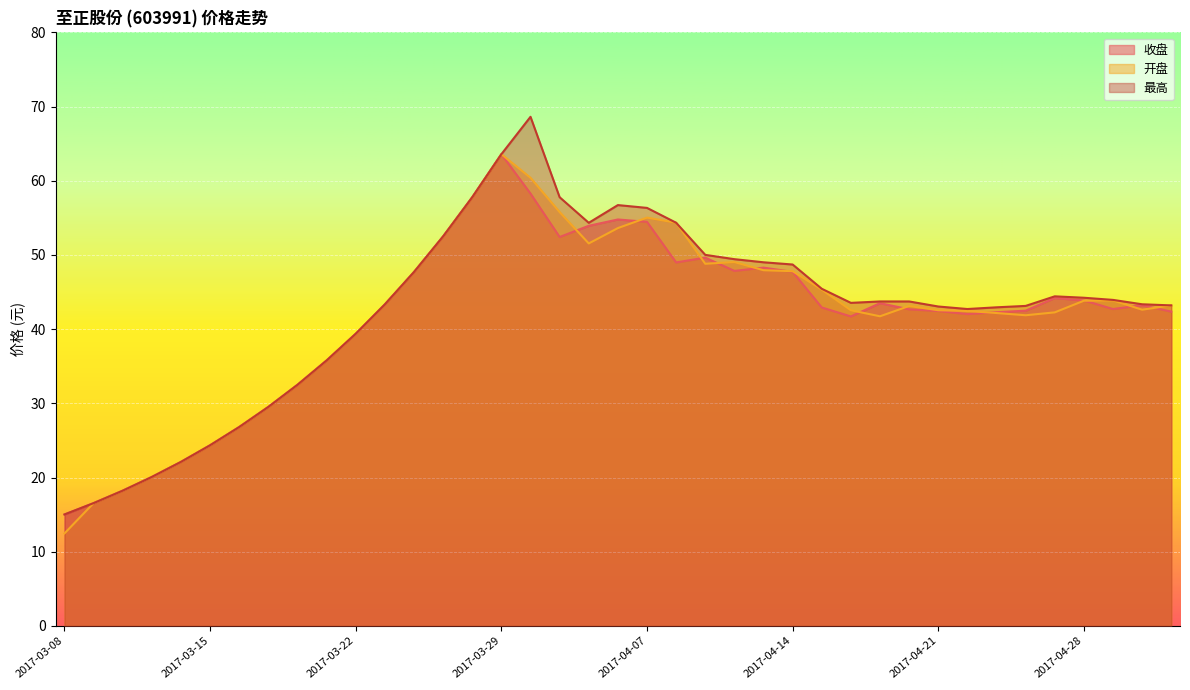

Reading left to right, extract all data points from this chart.

收盘: 15.0	16.6	18.2	20.1	22.1	24.4	26.8	29.5	32.5	35.8	39.4	43.3	47.7	52.5	57.8	63.6	58.3	52.4	53.9	54.8	54.5	49.0	49.6	47.9	48.3	47.7	42.9	41.7	43.5	42.7	42.5	42.0	42.3	42.5	44.2	43.9	42.7	43.2	42.4
开盘: 12.5	16.6	18.2	20.1	22.1	24.4	26.8	29.5	32.5	35.8	39.4	43.3	47.7	52.5	57.8	63.6	60.4	55.8	51.5	53.6	55.0	54.3	48.8	49.0	47.9	47.8	45.3	42.5	41.7	43.1	42.5	42.4	42.2	41.9	42.3	43.8	43.9	42.6	43.2
最高: 15.0	16.6	18.2	20.1	22.1	24.4	26.8	29.5	32.5	35.8	39.4	43.3	47.7	52.5	57.8	63.6	68.6	57.8	54.3	56.7	56.3	54.3	50.0	49.4	49.0	48.7	45.4	43.5	43.7	43.7	43.0	42.7	42.9	43.1	44.4	44.2	43.9	43.4	43.2